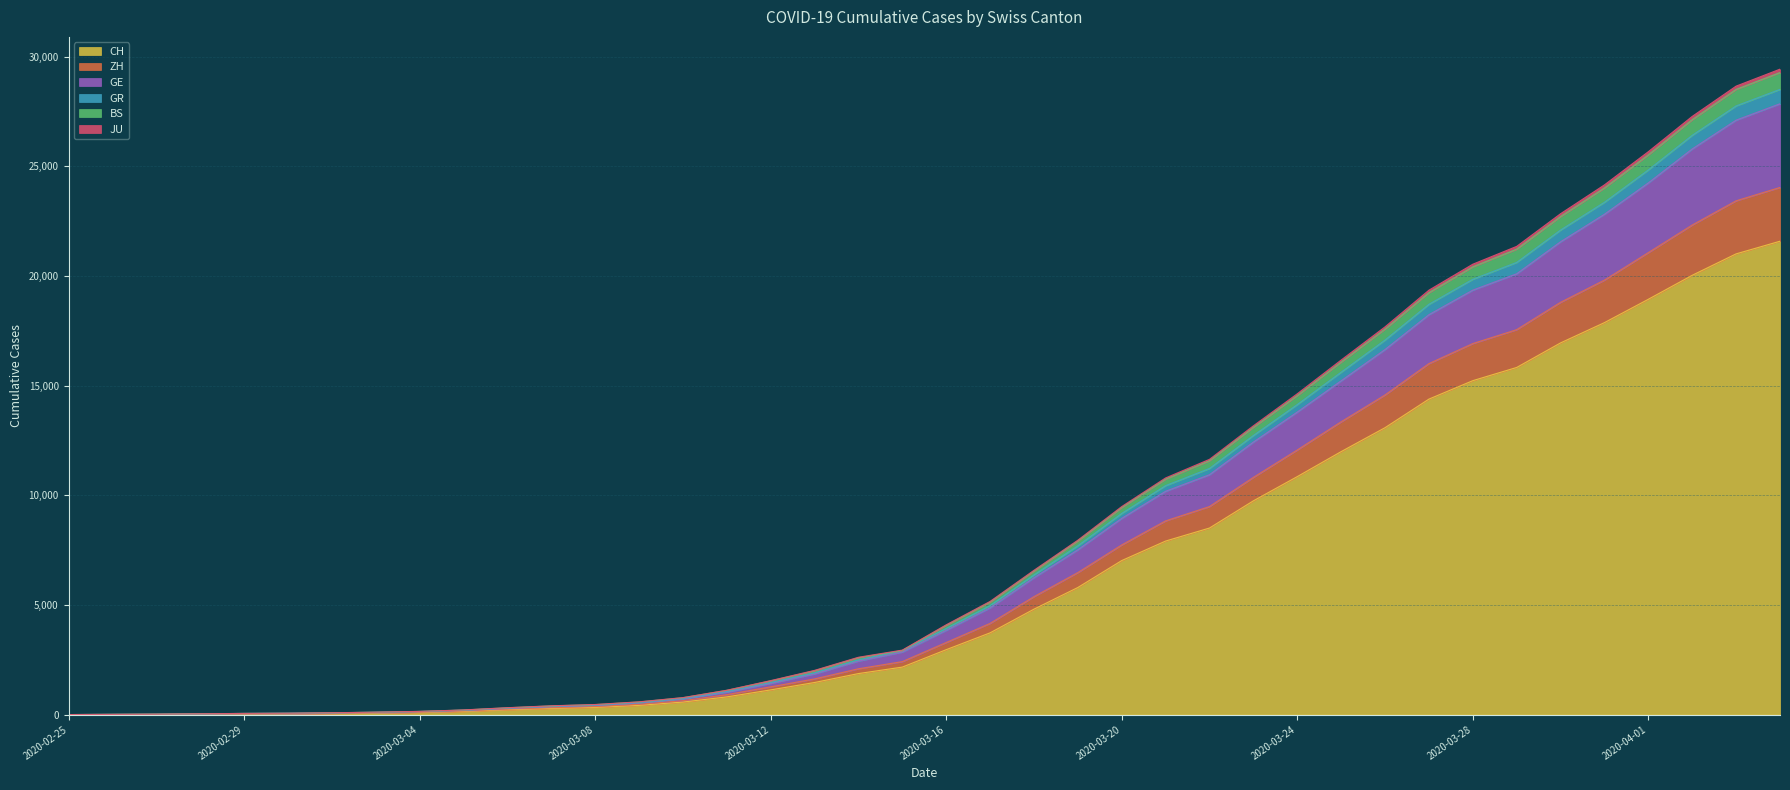

At which category is the sum across all series the highest?

2020-04-04